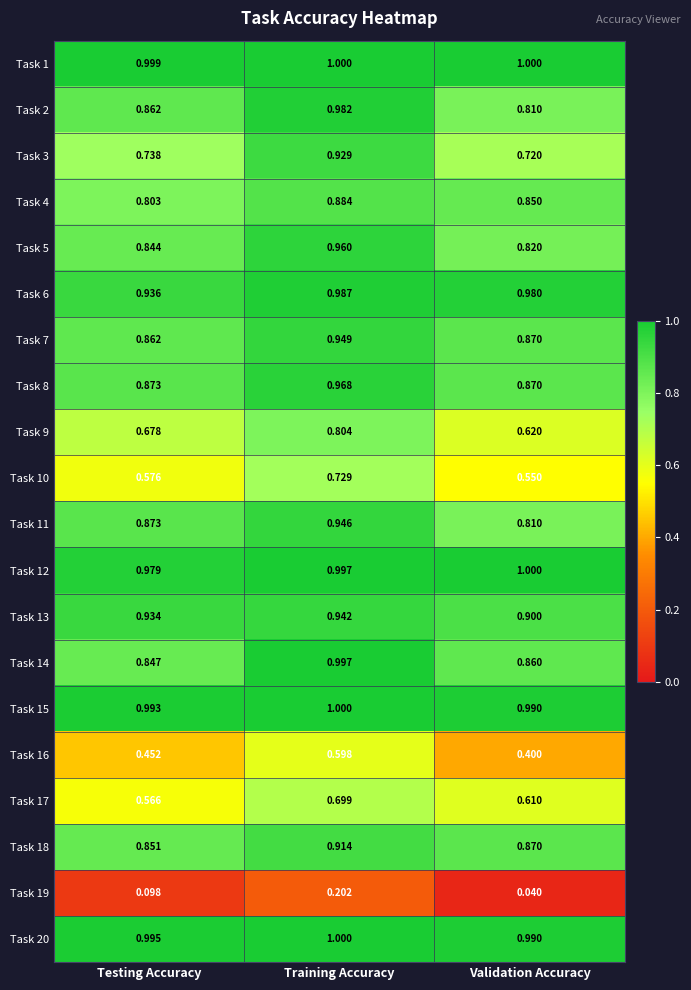

Which series changed the most between Testing Accuracy and Validation Accuracy?

Task 11